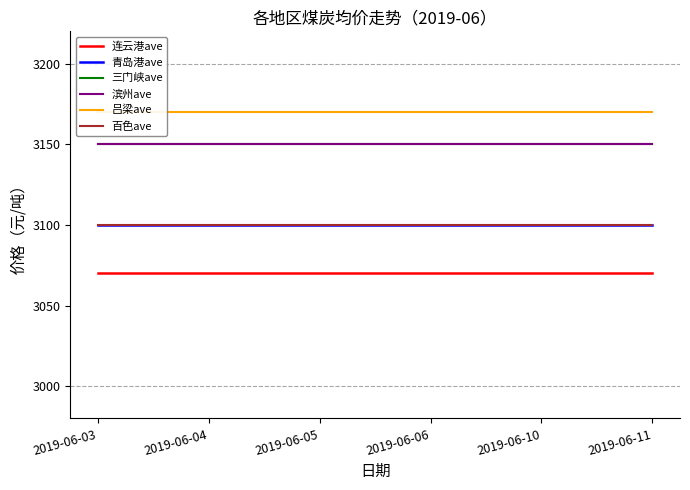

What is the sum of the 滨州ave values at 2019-06-03 and 2019-06-05?

6300